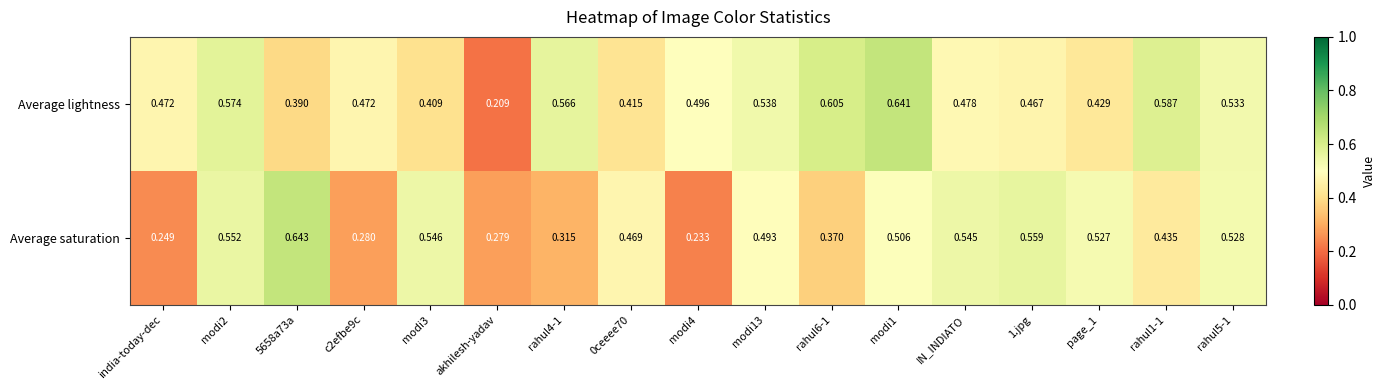

Which series has the largest total across all categories?

Average lightness